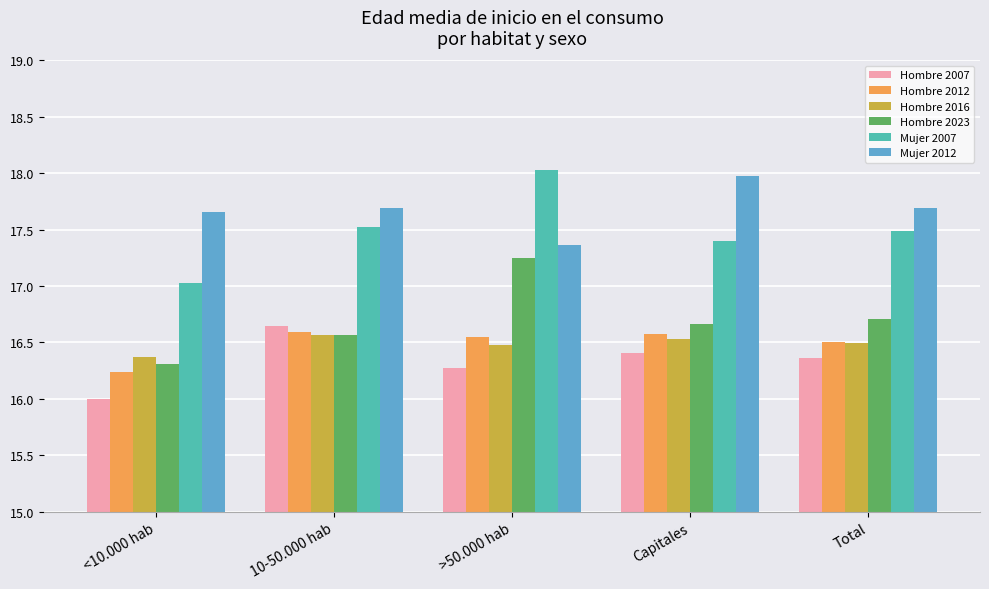

How many bars are there in total?

30